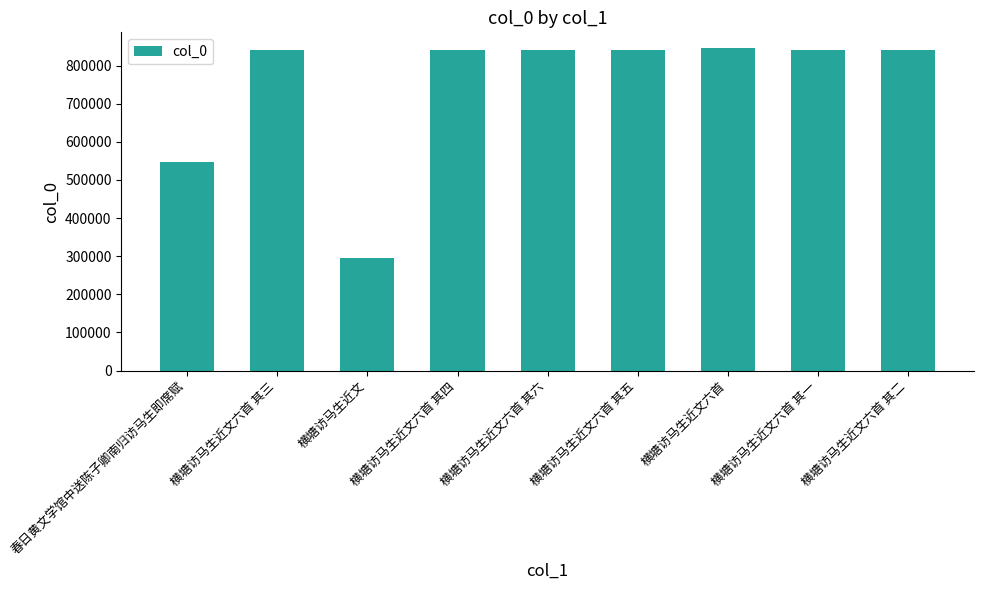

How many values are below 841836?

4